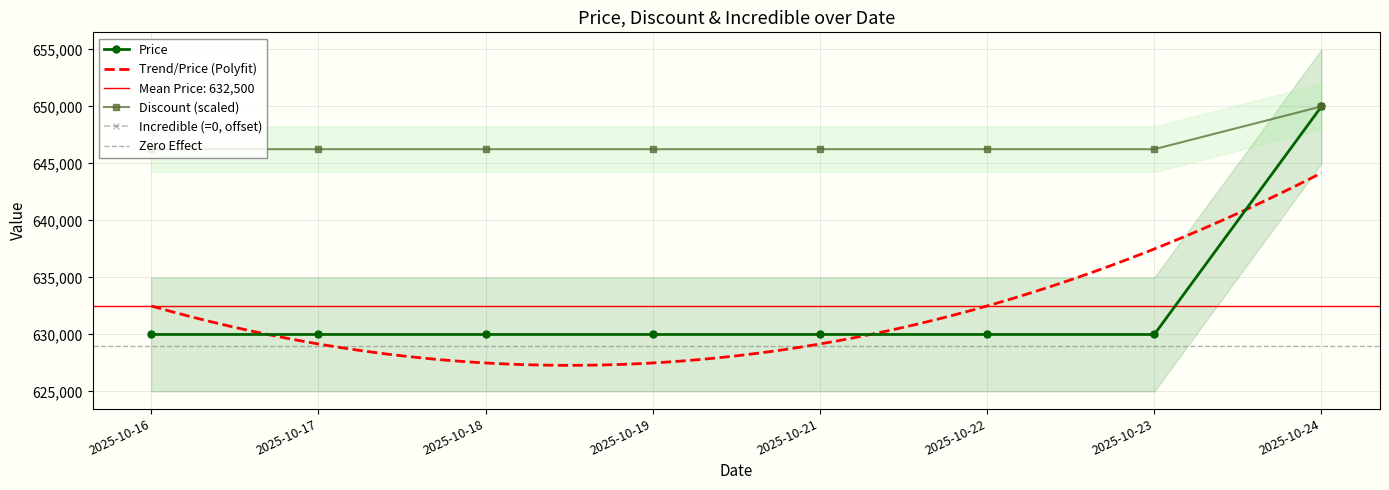

How many values in the Discount series exceed 646250?

1